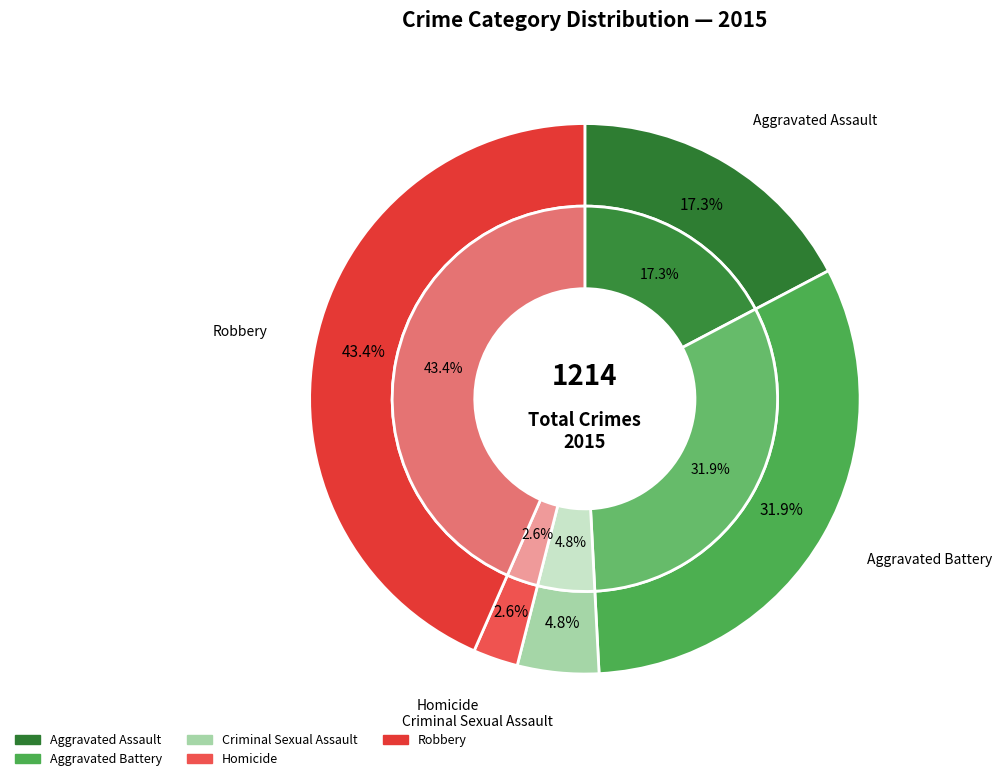

To the nearest percent, what is the average slice percentage?

20%